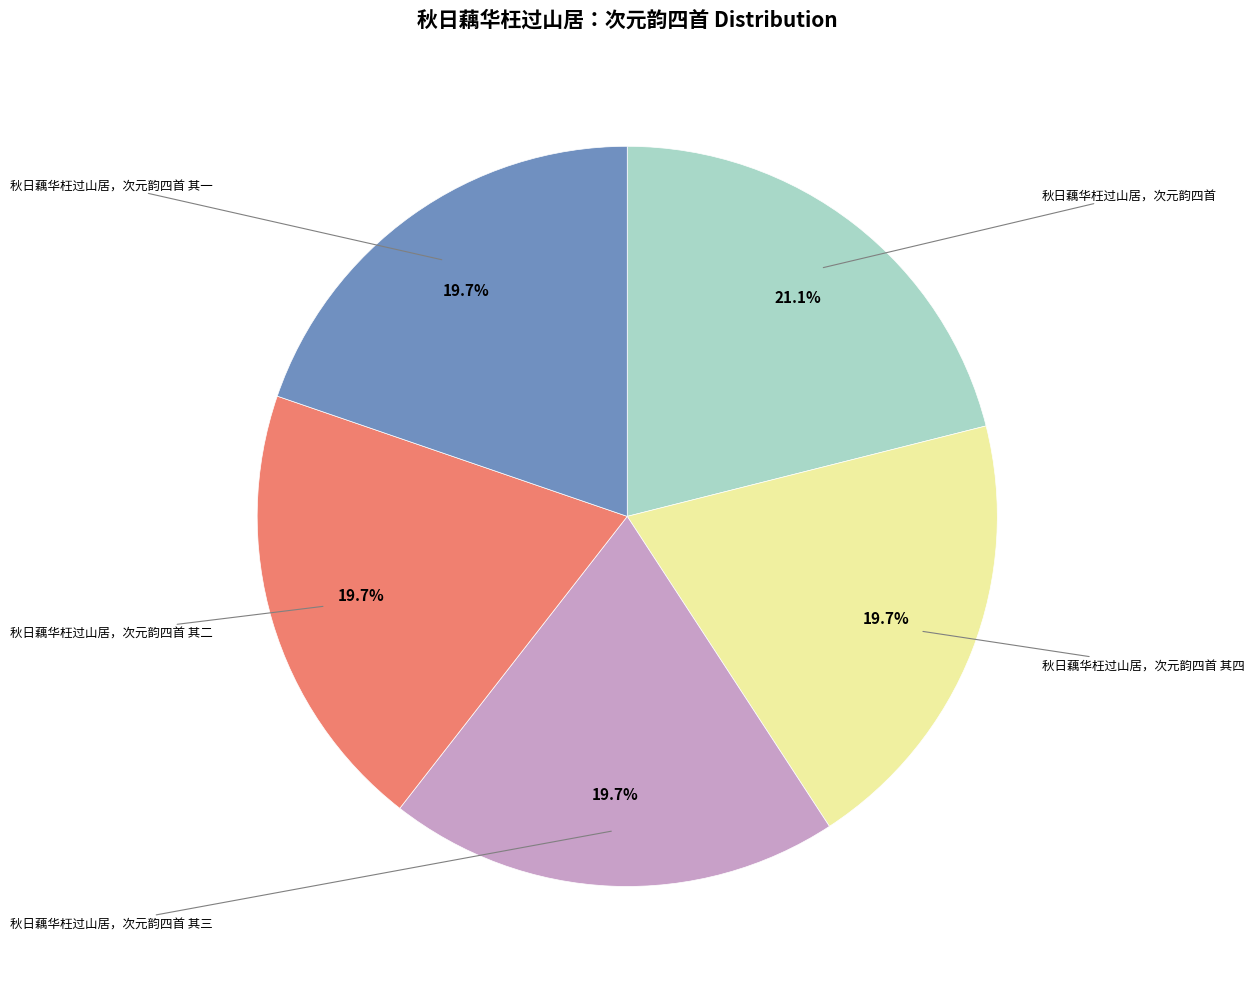

Does any single category account for the majority?

No